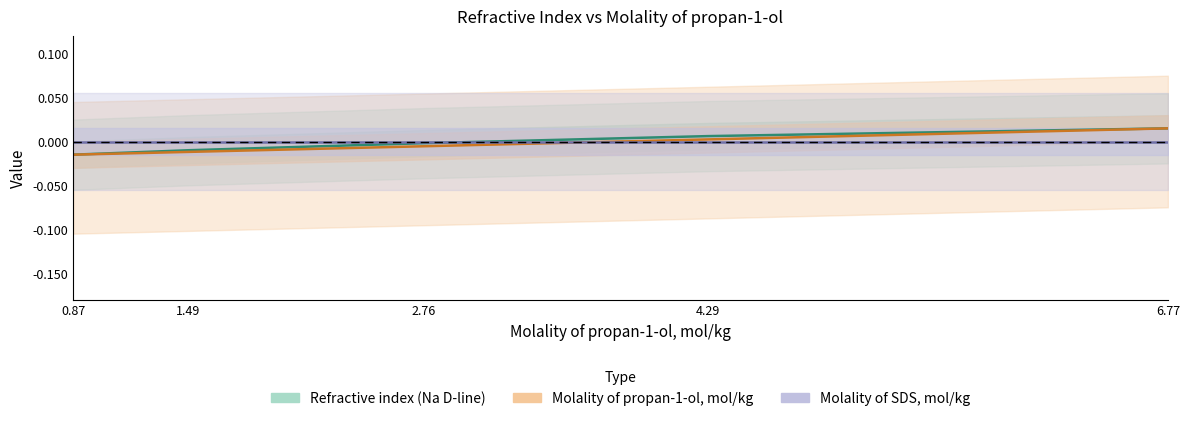

How many categories are shown in the chart?

5